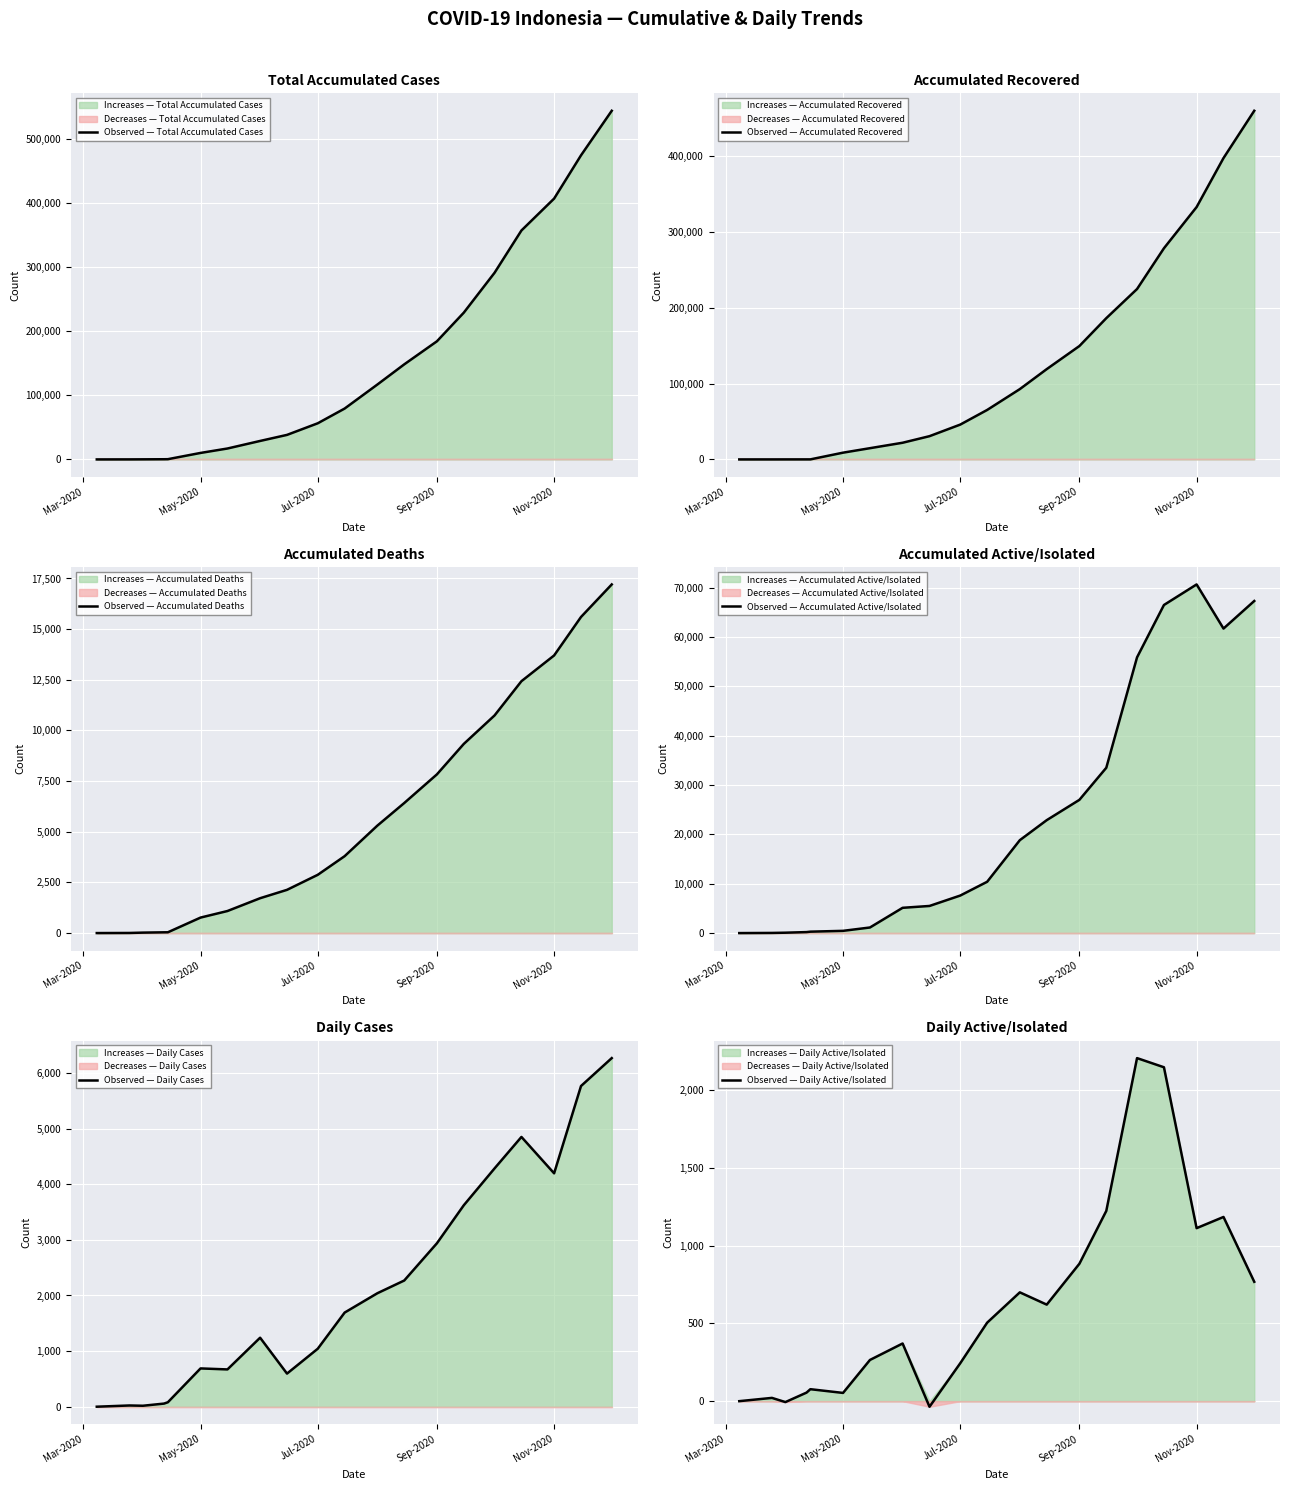

True or false: Observed — Daily Active/Isolated has more than 1 points higher than both neighbors.

True